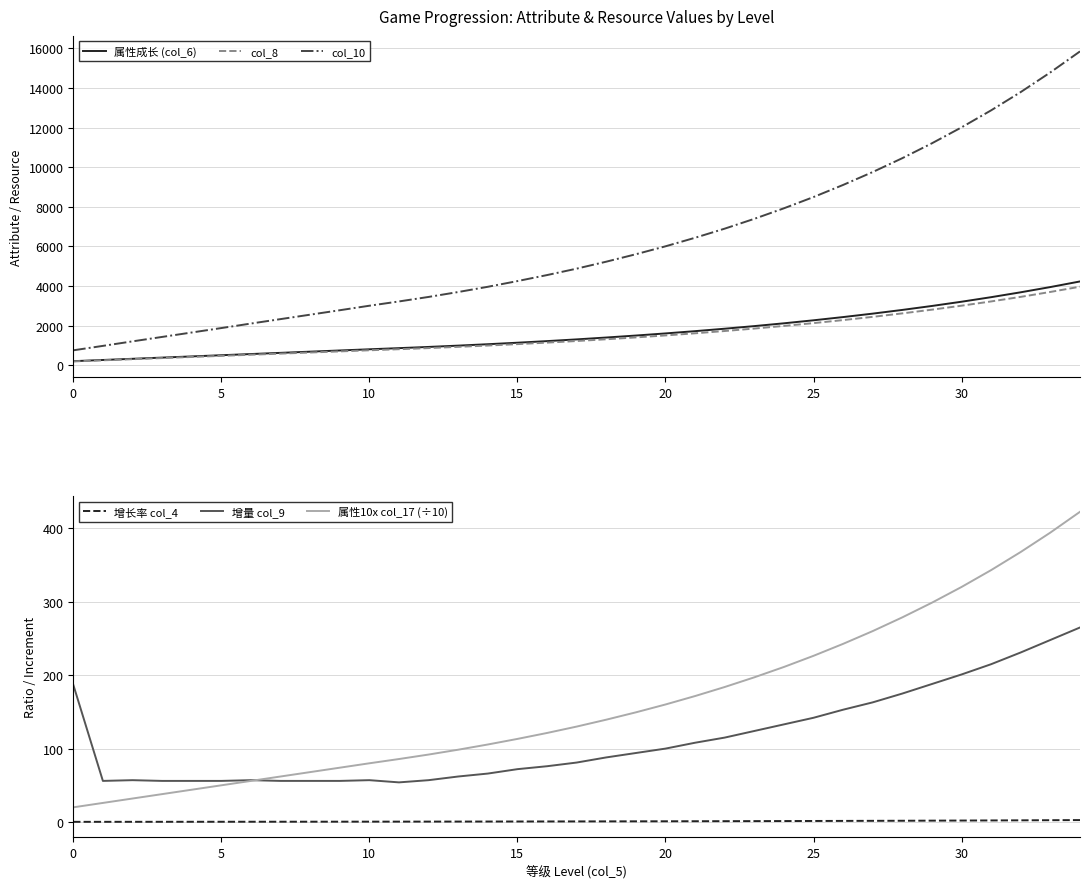

True or false: col_8 and col_10 cross at least once.

False